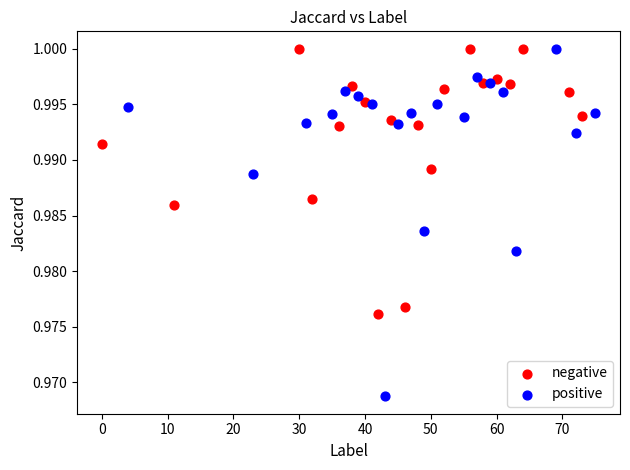

What are all the series names shown in the legend?

negative, positive